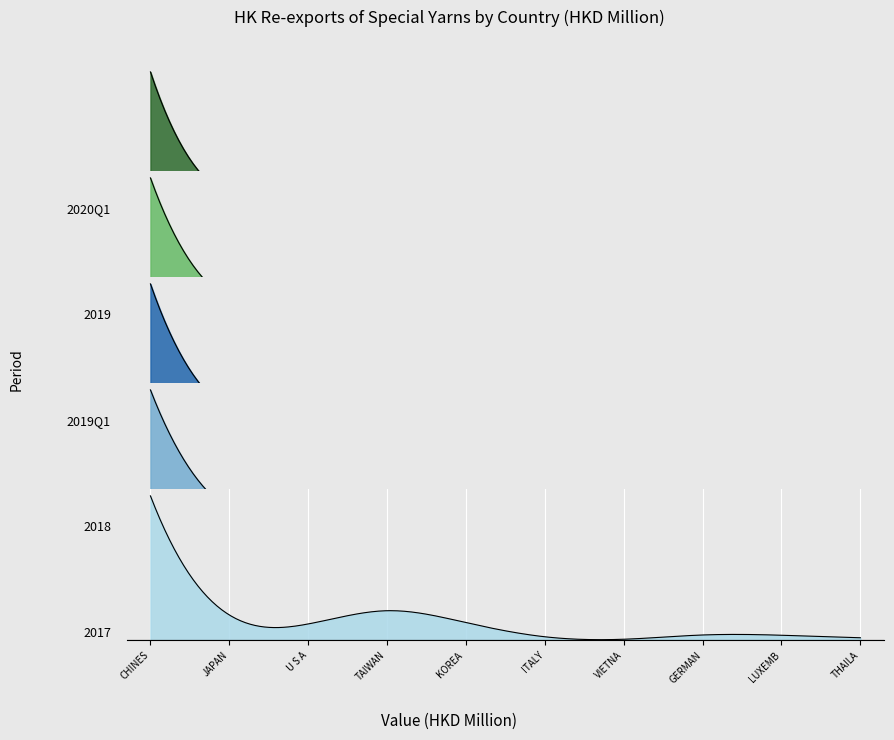

Where do 2019Q1 and 2017 first cross each other?

ITALY and VIETNAM